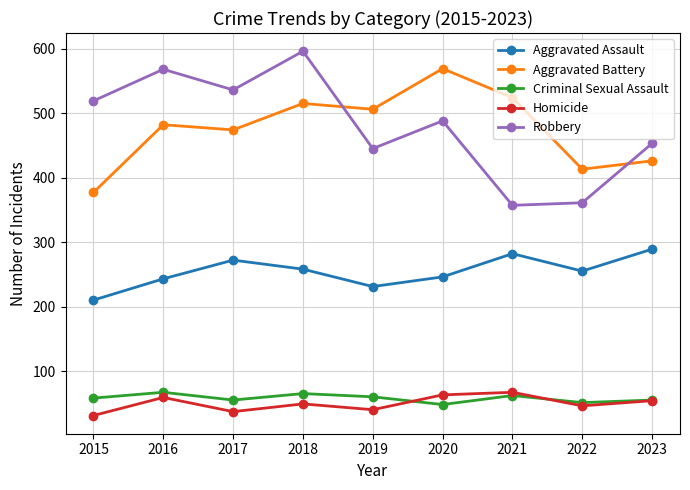

The Aggravated Battery series shows 377 at 2015. True or false?

True